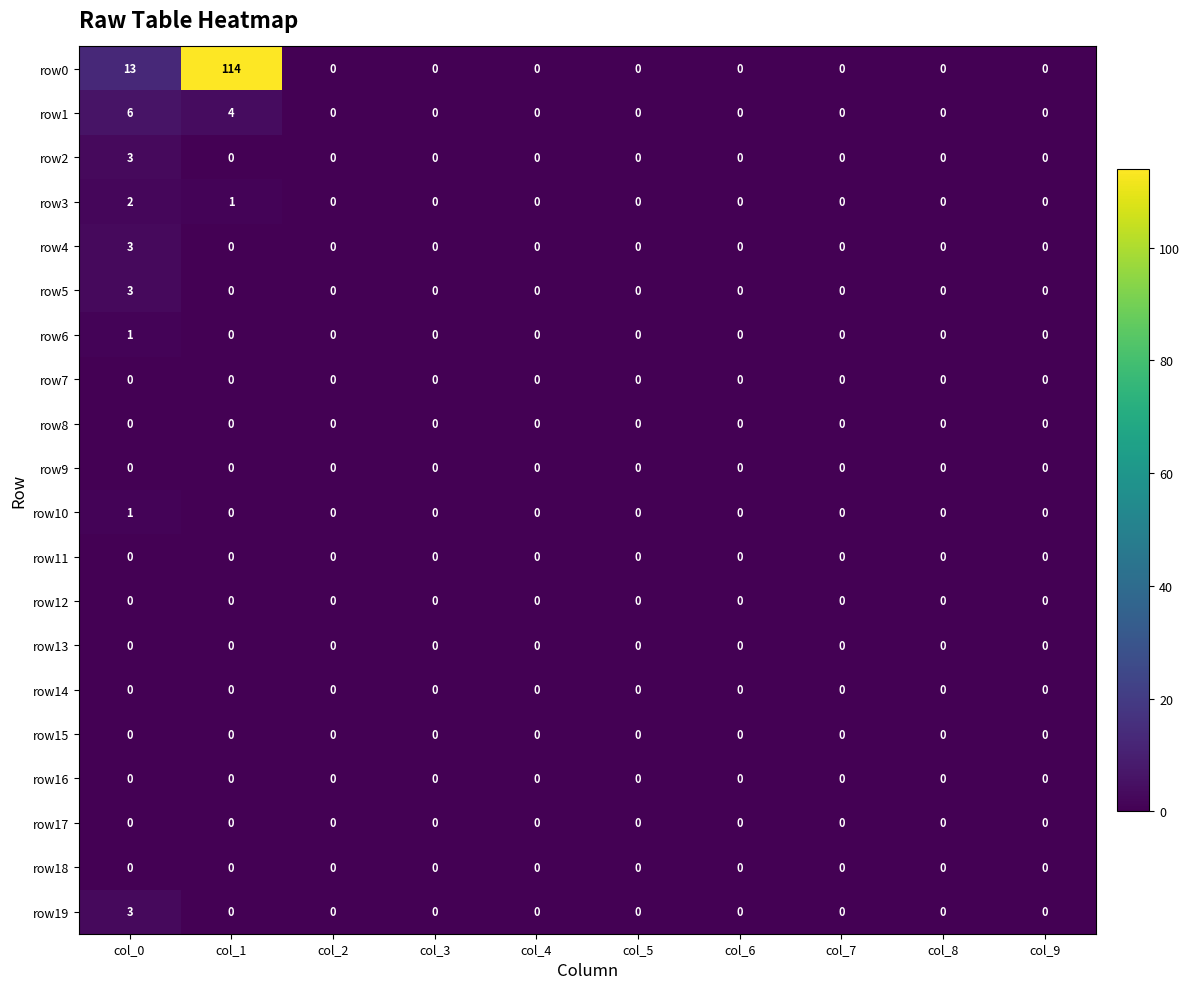

At how many categories does at least one series exceed 76?

1